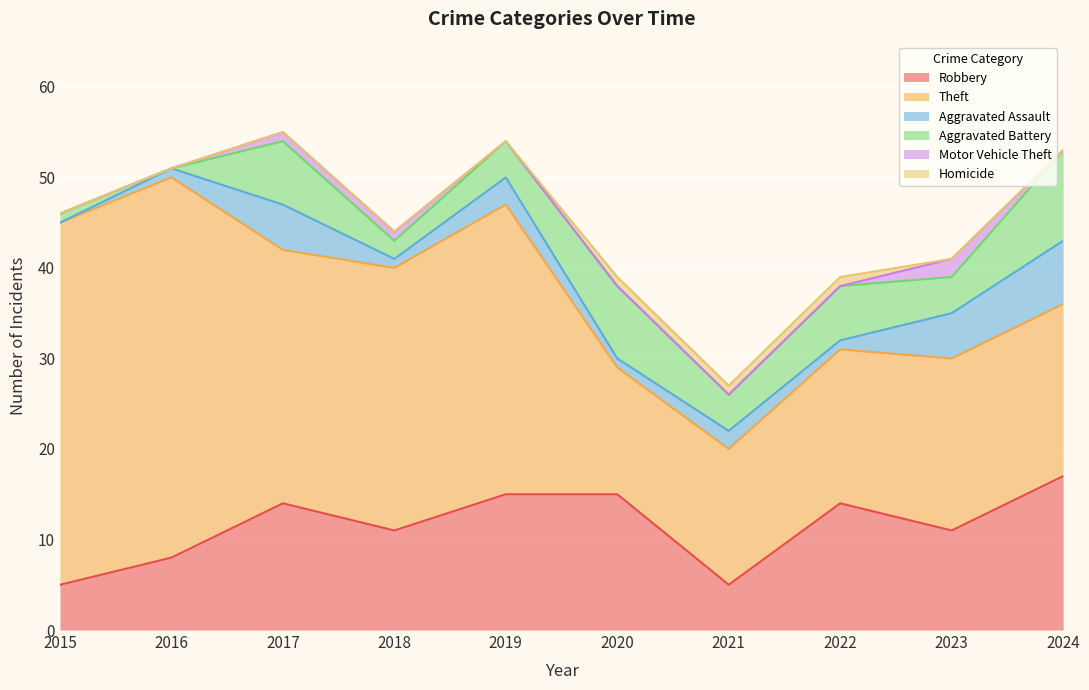

Reading left to right, list all the values displayed in this chart.

Robbery: 5	8	14	11	15	15	5	14	11	17
Theft: 40	42	28	29	32	14	15	17	19	19
Aggravated Assault: 0	1	5	1	3	1	2	1	5	7
Aggravated Battery: 1	0	7	2	4	8	4	6	4	10
Motor Vehicle Theft: 0	0	1	1	0	0	0	0	2	0
Homicide: 0	0	0	0	0	1	1	1	0	0